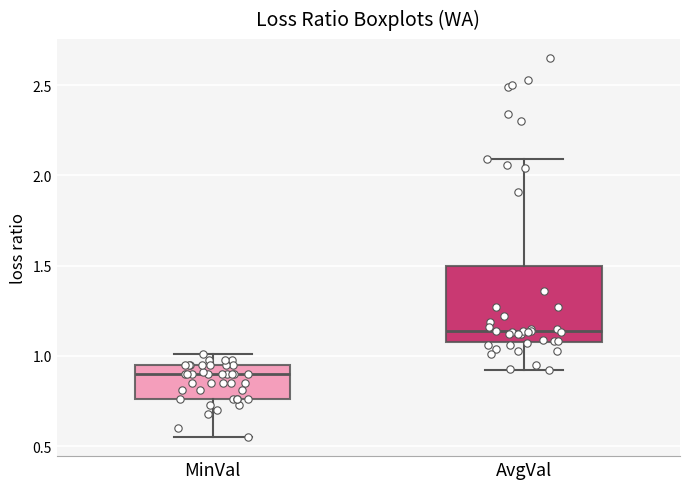

Comparing the boxes themselves (not the whiskers), which one is the tallest?

AvgVal